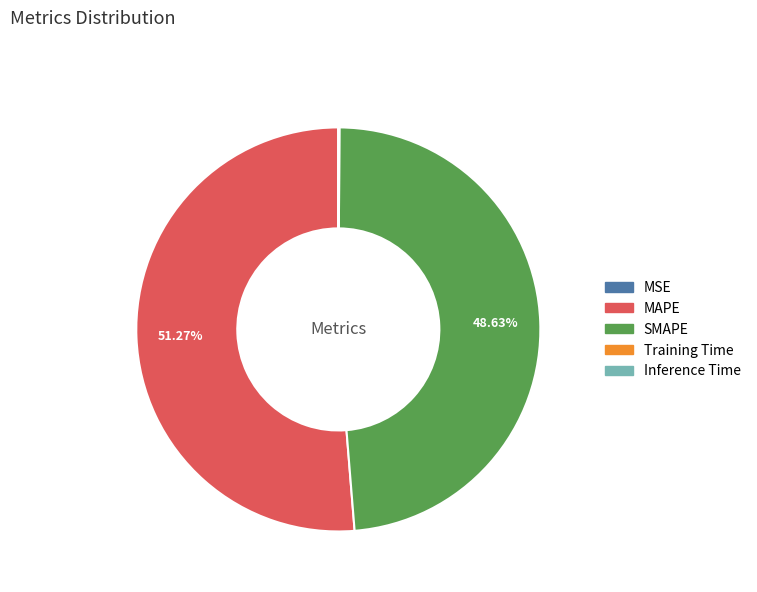

To the nearest percent, what is the average slice percentage?

20%